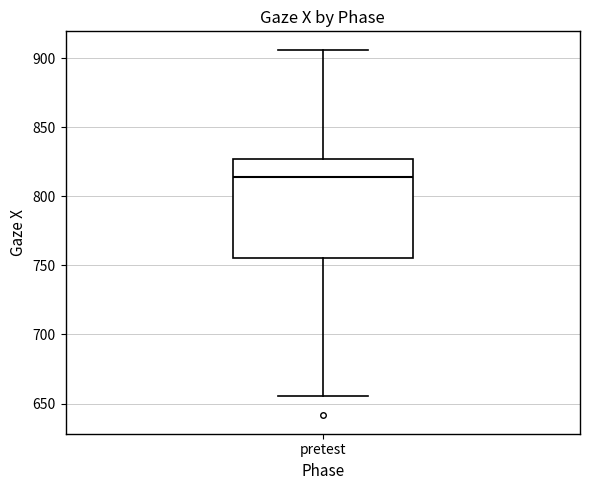

Read this box plot against the y-axis: the position of the median line, the range covered by the box, and the ends of both whiskers. The values are not printed on the chart, so give them approximately, as read against the axis.

median 815, box 755 to 825, whiskers 655 to 905